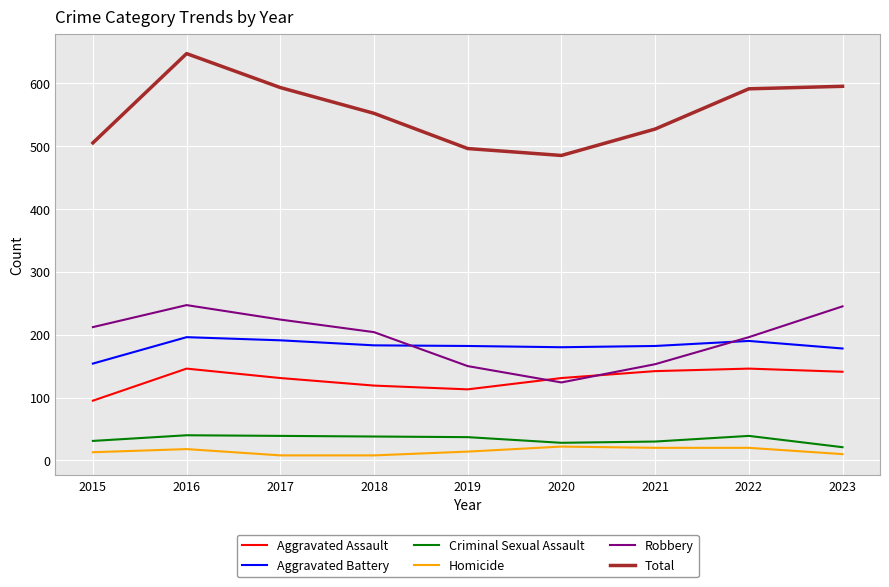

At how many categories does at least one series exceed 176?

9